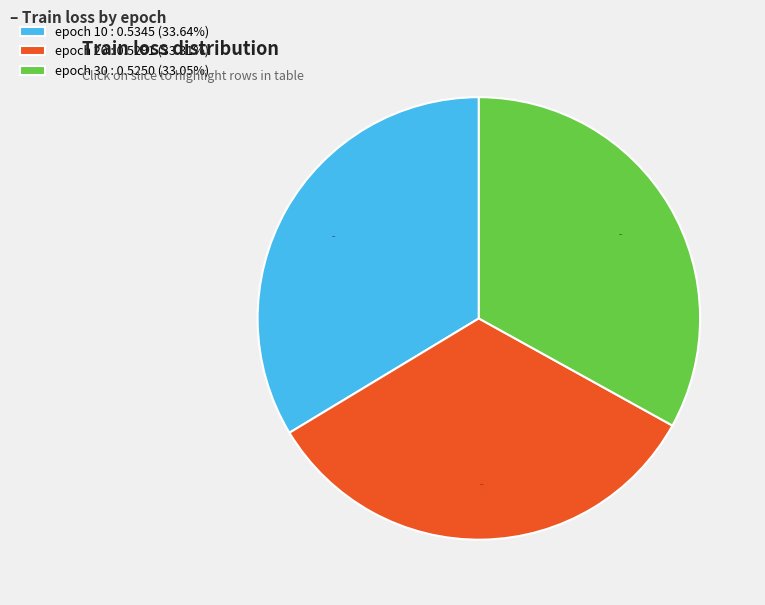

Does epoch 30 : 0.5250 (33.05%) account for over 50% of the chart?

No